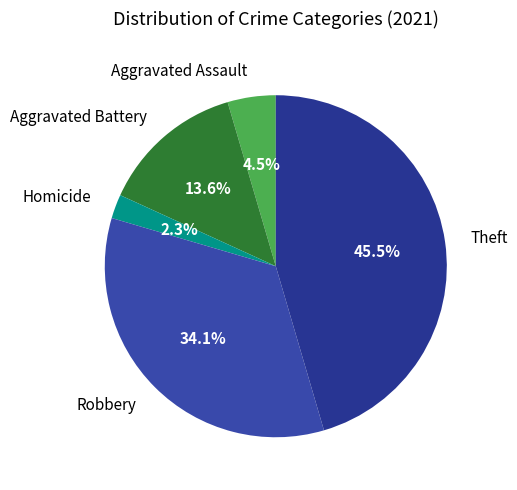

Which slice is the smallest?

Homicide